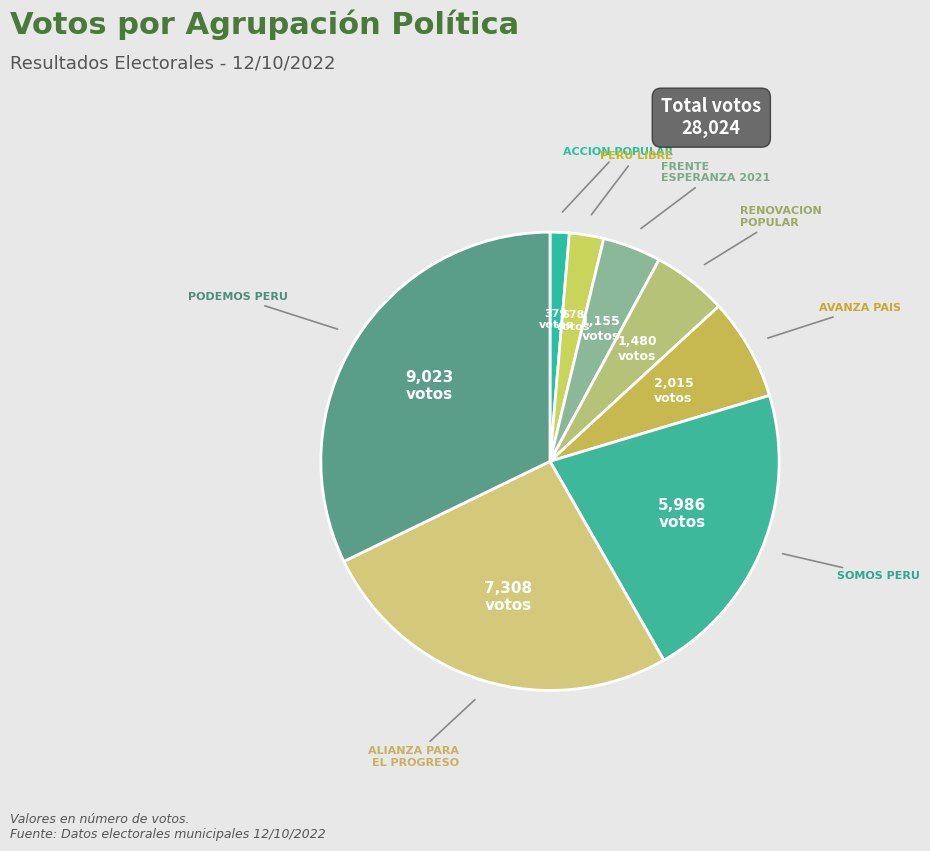

Count the number of slices in the pie.

8